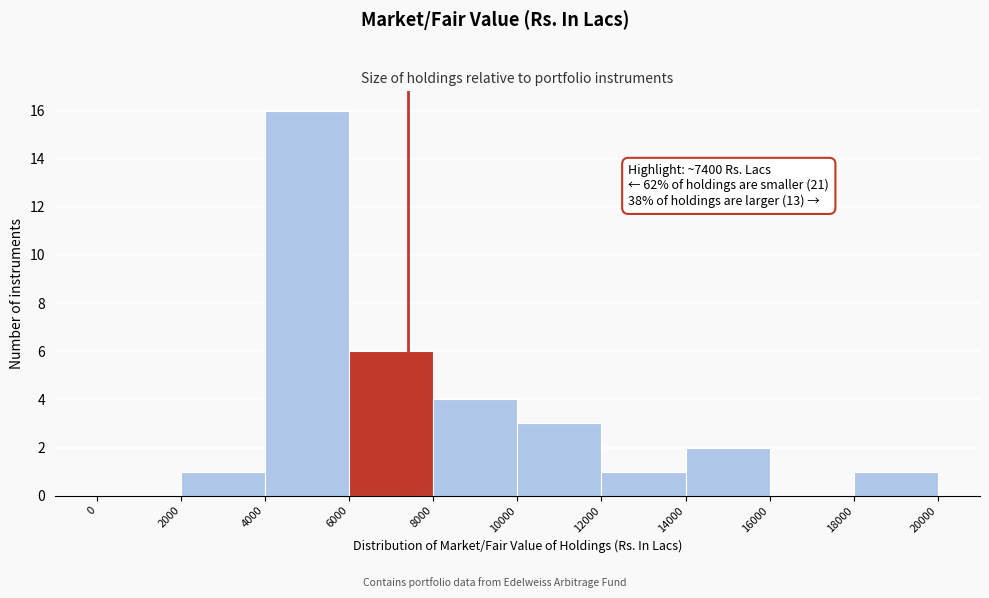

Over which range of the x-axis is the bar tallest?

4000 to 6000